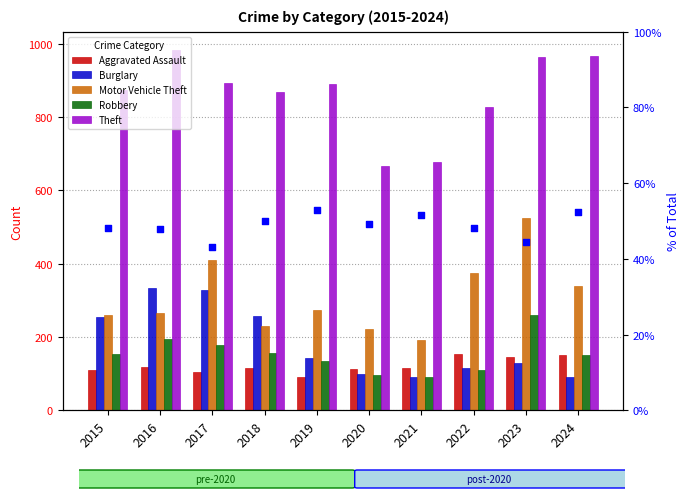

At which category is the sum across all series the highest?

2023